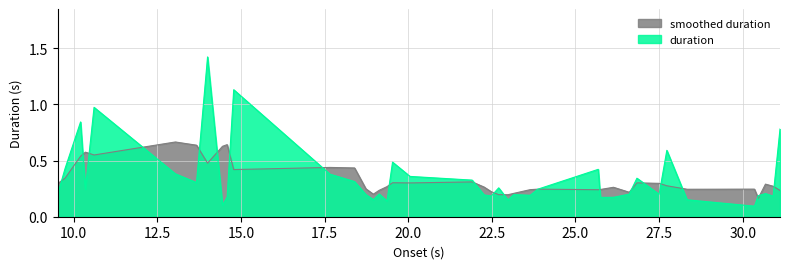

How many interior local peaks (higher than both neighbors) does the data have?

12